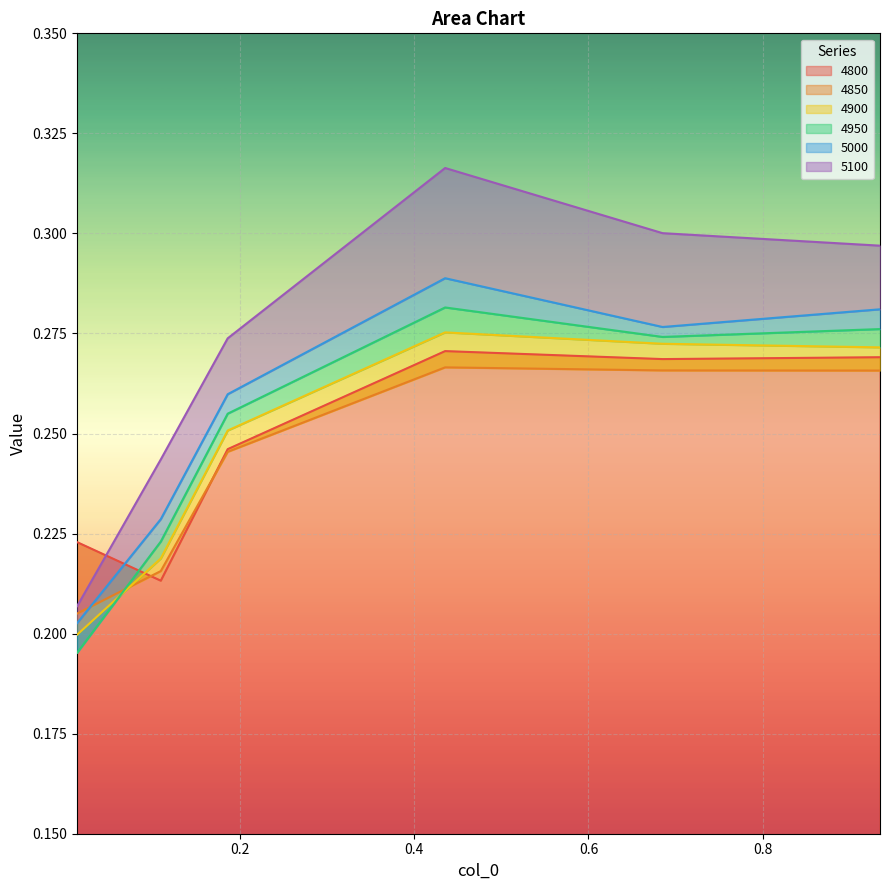

What is the total value across all series at 0.0136986301369863?

1.2